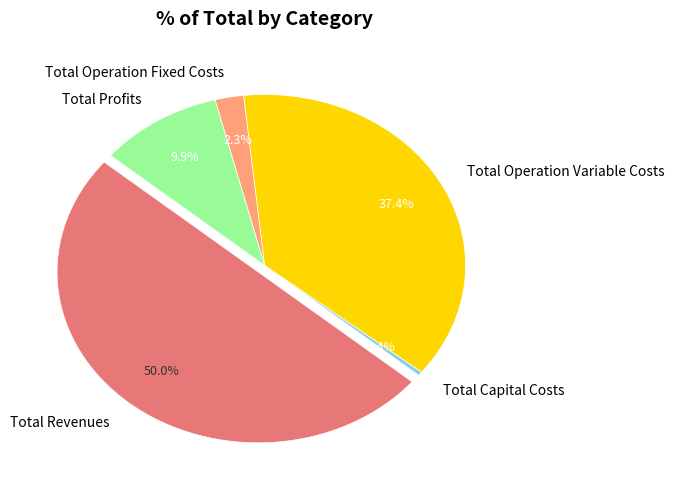

To the nearest percent, what is the difference between the Total Profits and Total Capital Costs slice percentages?

10%